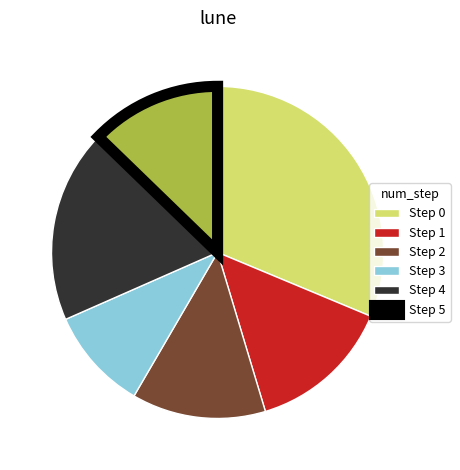

Approximately how many times larger is the value at Step 4 compared to Step 0?

0.6